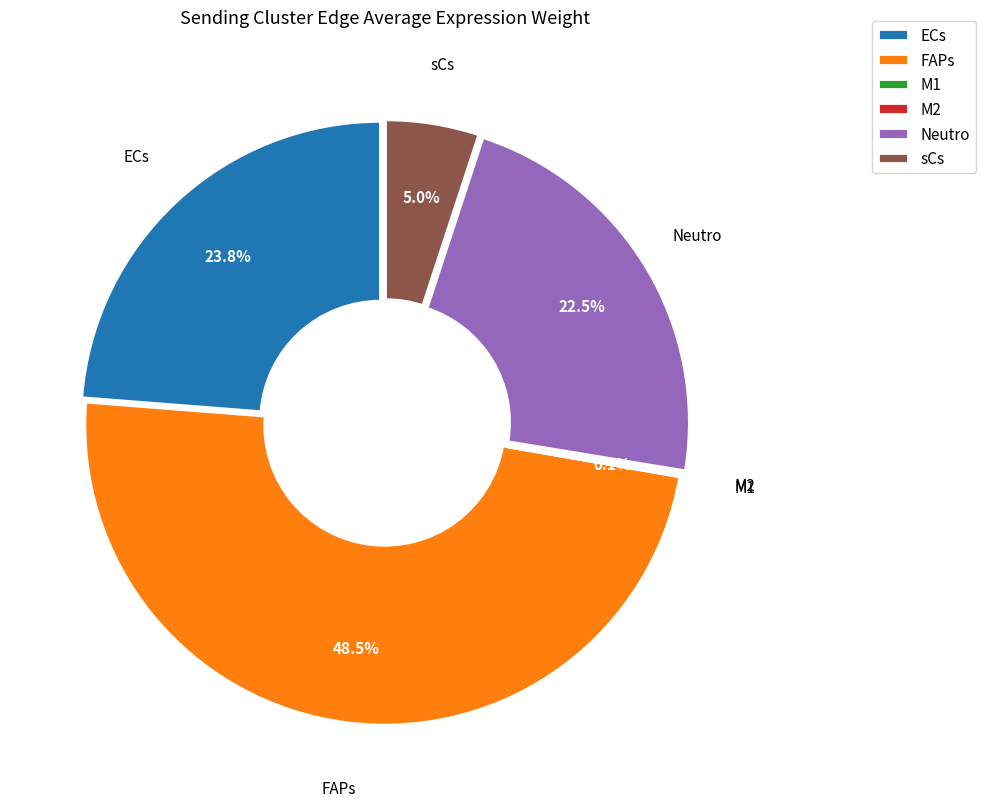

Is there a majority slice in this chart?

No